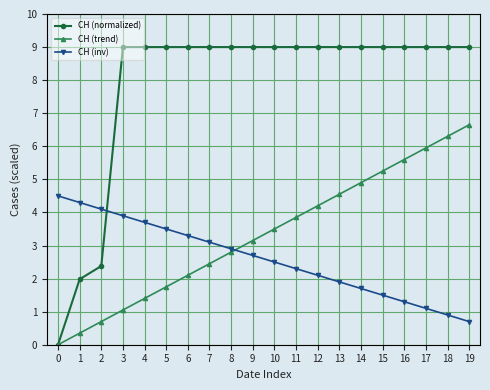

Is this an area chart (filled region under the line)?

No